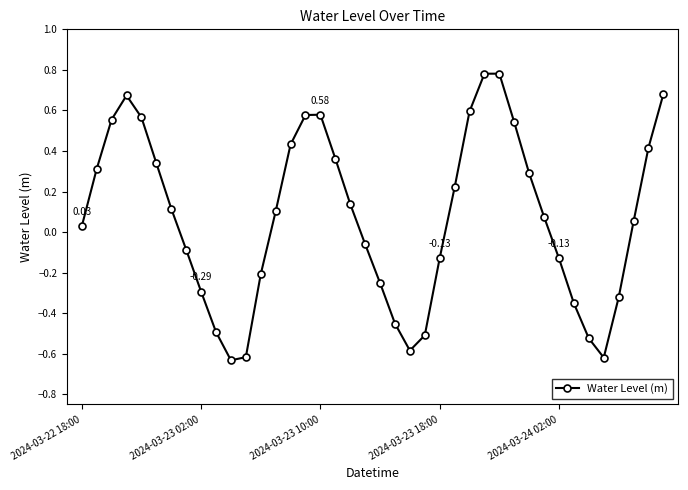

How many data points are less than 0?

17